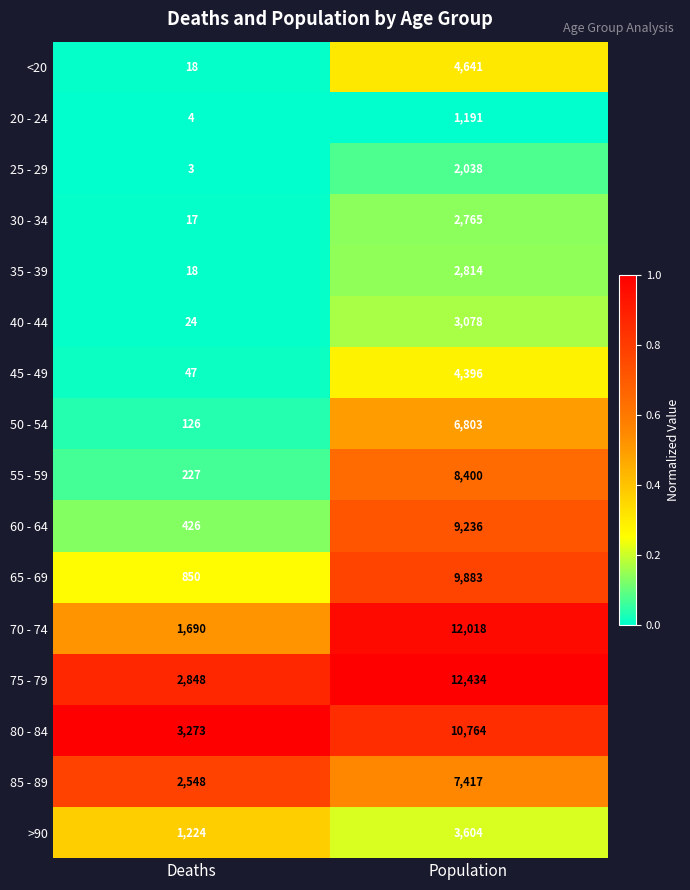

Rank the series at Population from highest to lowest value.

75 - 79, 70 - 74, 80 - 84, 65 - 69, 60 - 64, 55 - 59, 85 - 89, 50 - 54, <20, 45 - 49, >90, 40 - 44, 35 - 39, 30 - 34, 25 - 29, 20 - 24